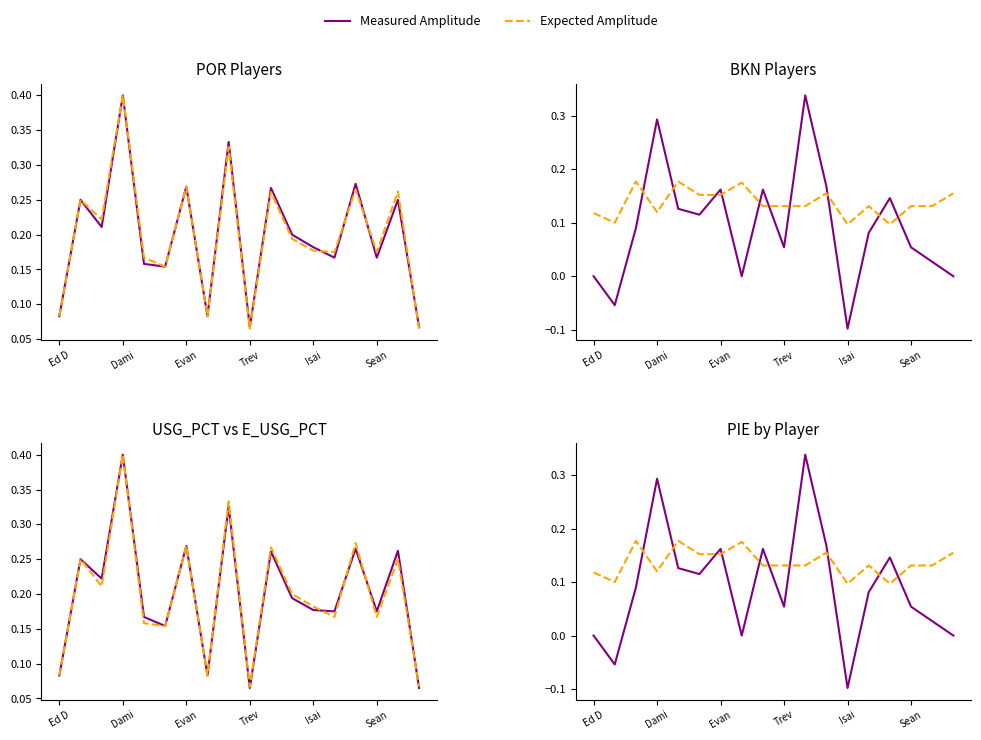

Which series has the widest spread of values?

Measured Amplitude